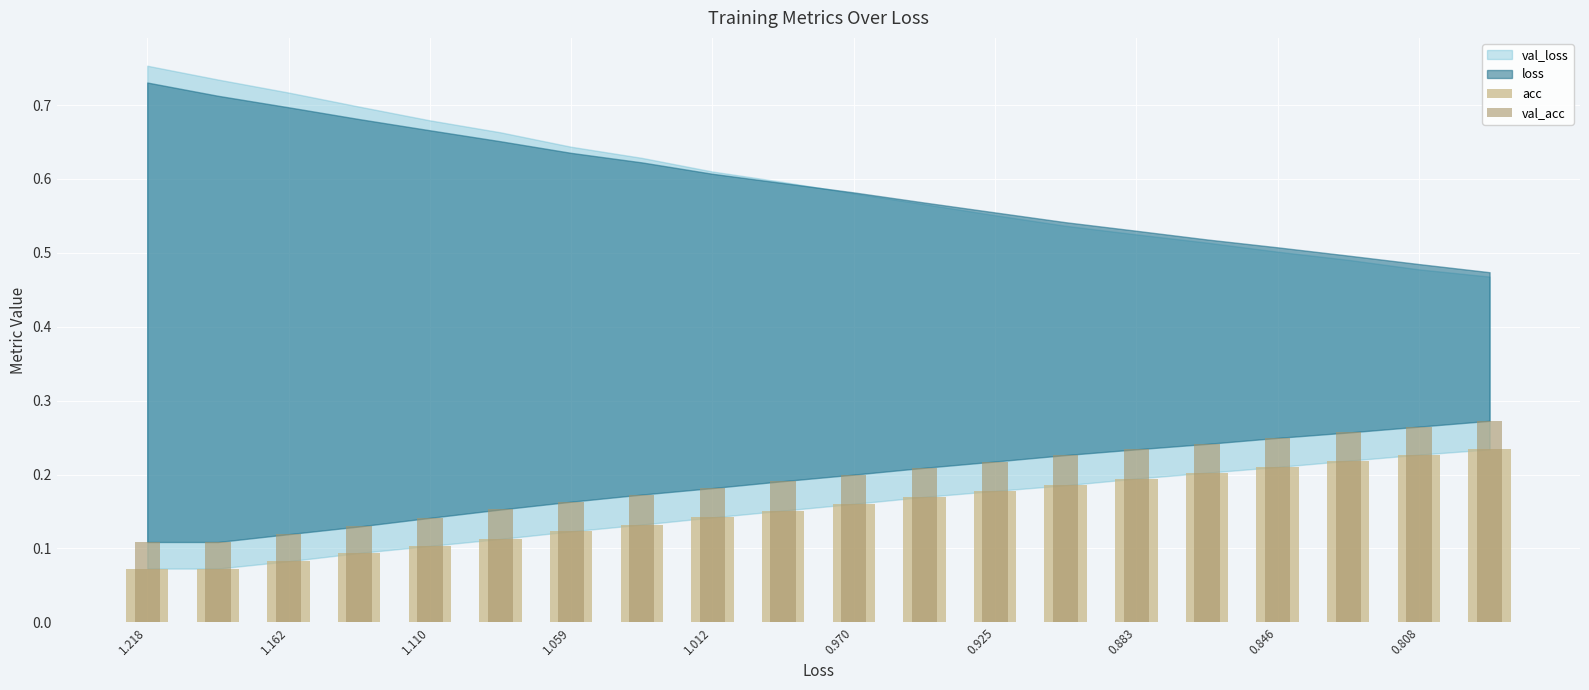

How many bars are there in total?

40